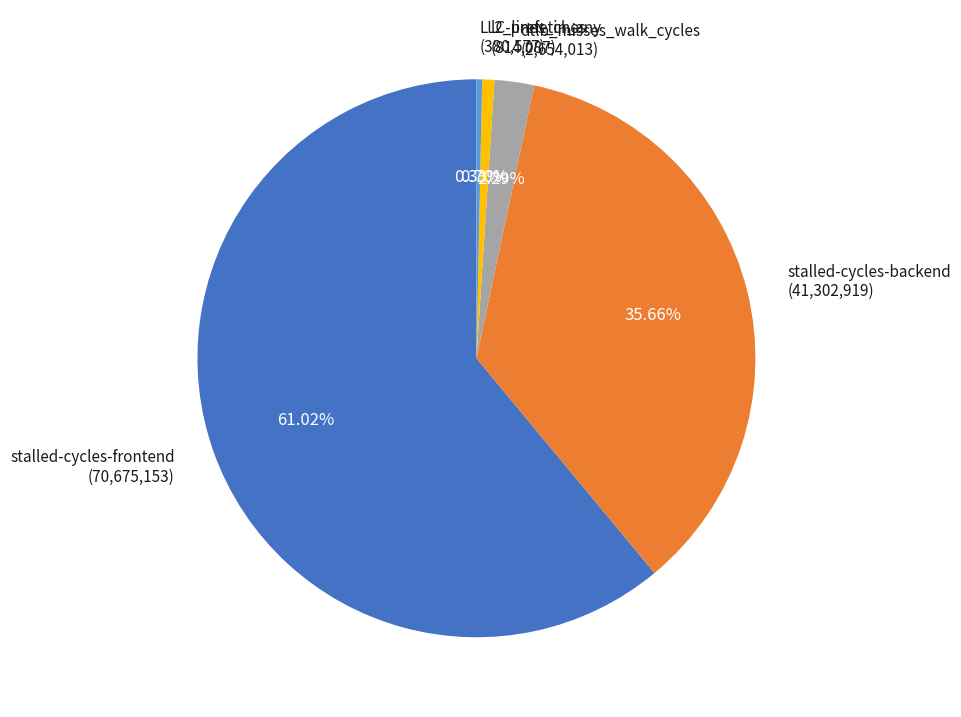

Is there any slice that represents more than half of the pie?

Yes